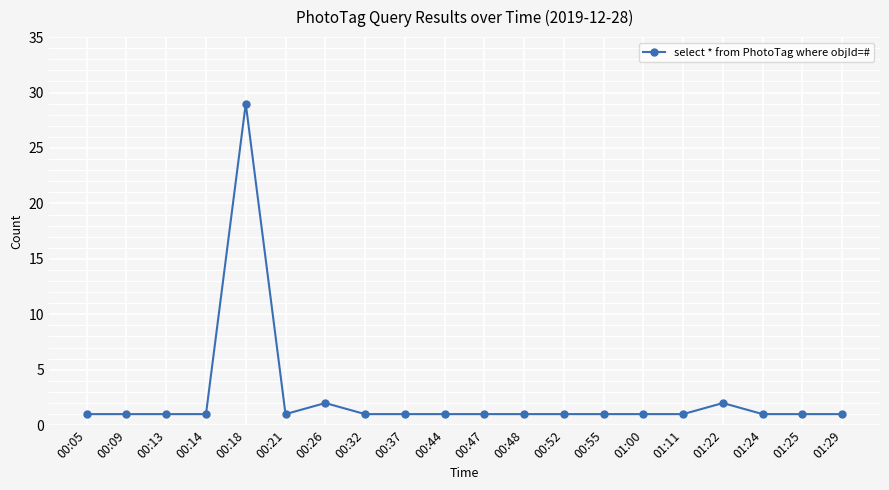

Which category has the highest value across all series?

00:18